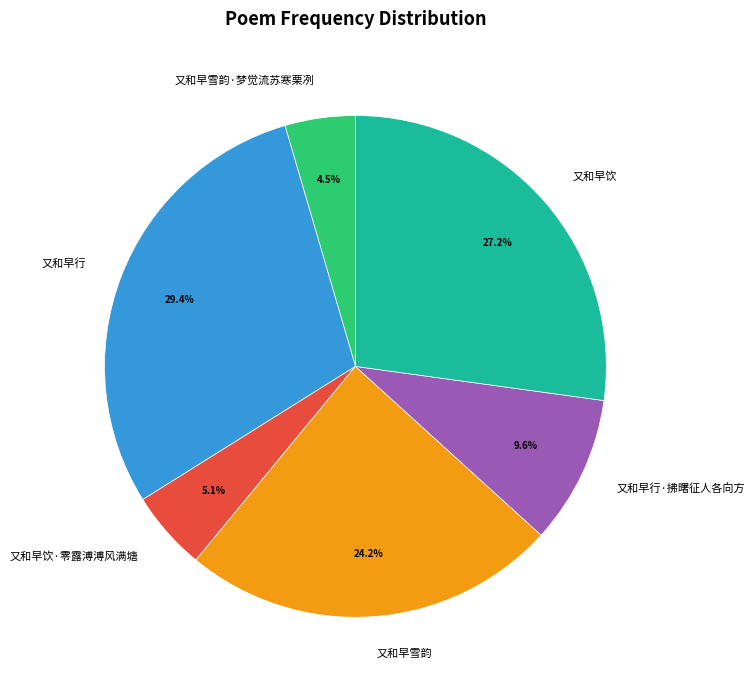

What percentage is NOT represented by 又和早饮?

72.8%